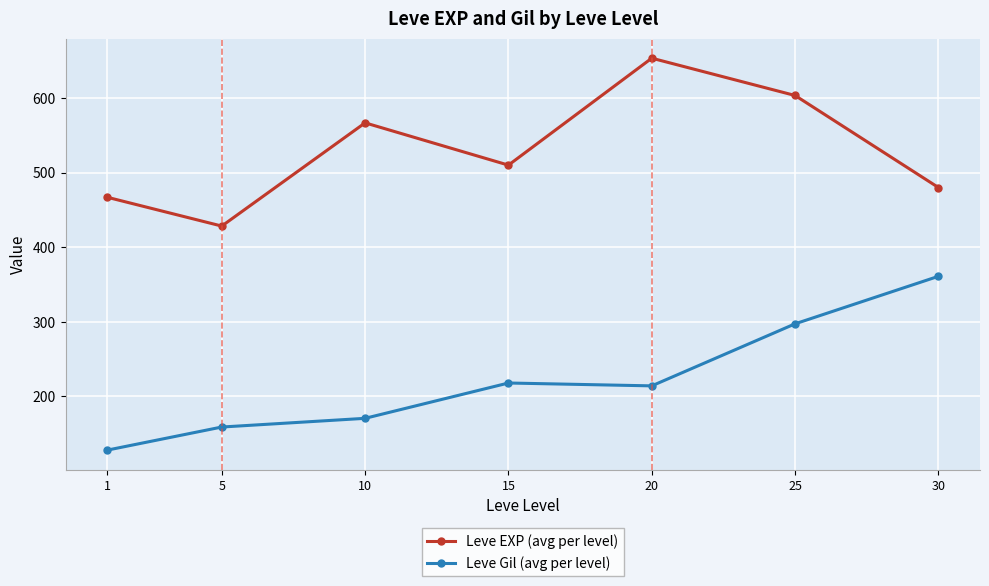

At which category is the sum across all series the highest?

25